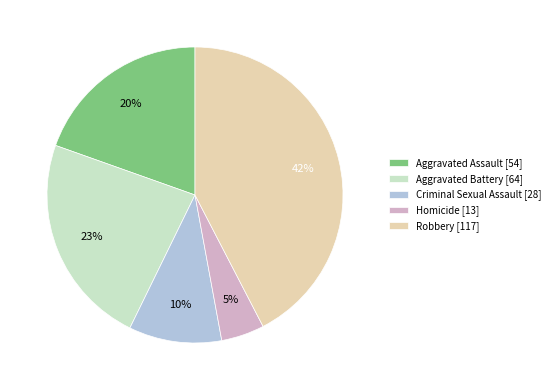

How many slices are in this pie chart?

5